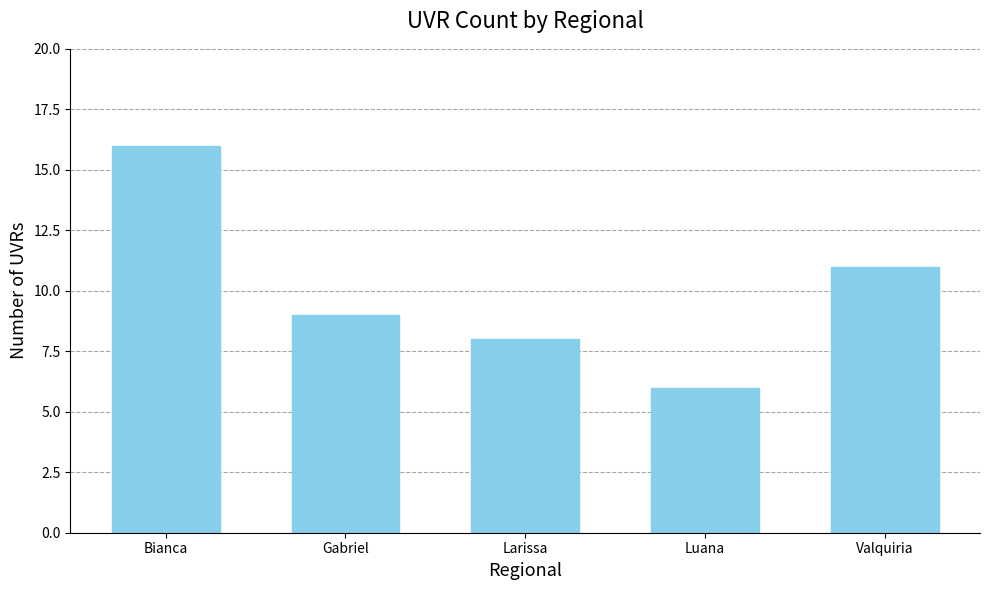

What is the greatest value displayed?

16